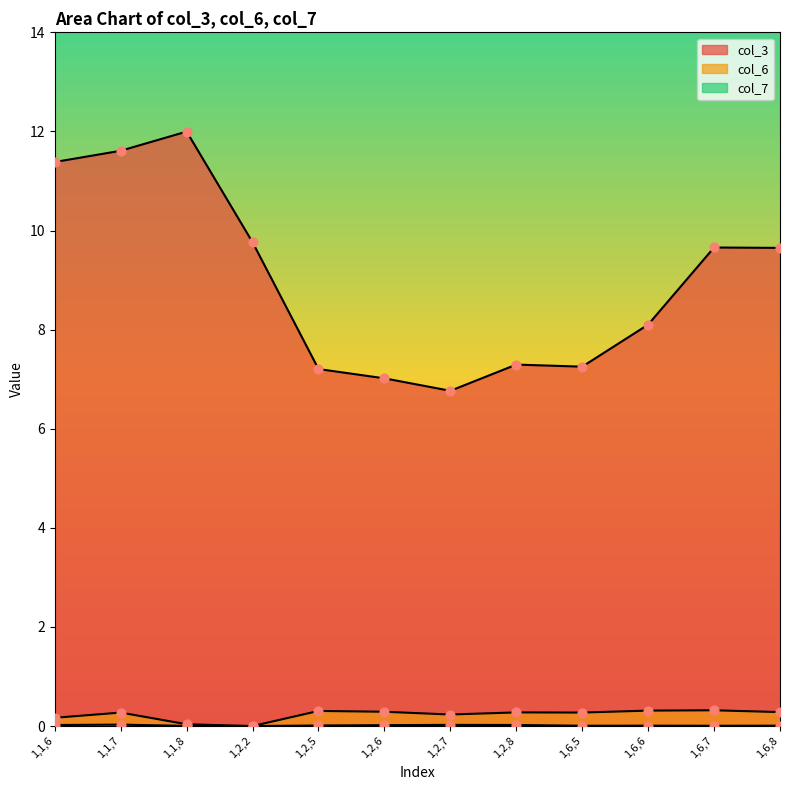

Which series contains the highest Y value?

col_3